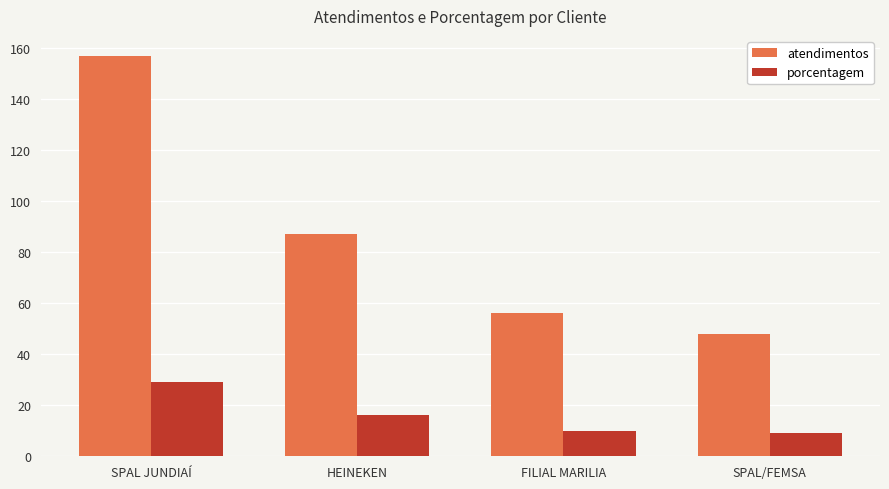

At which label is porcentagem closest to 19?

HEINEKEN